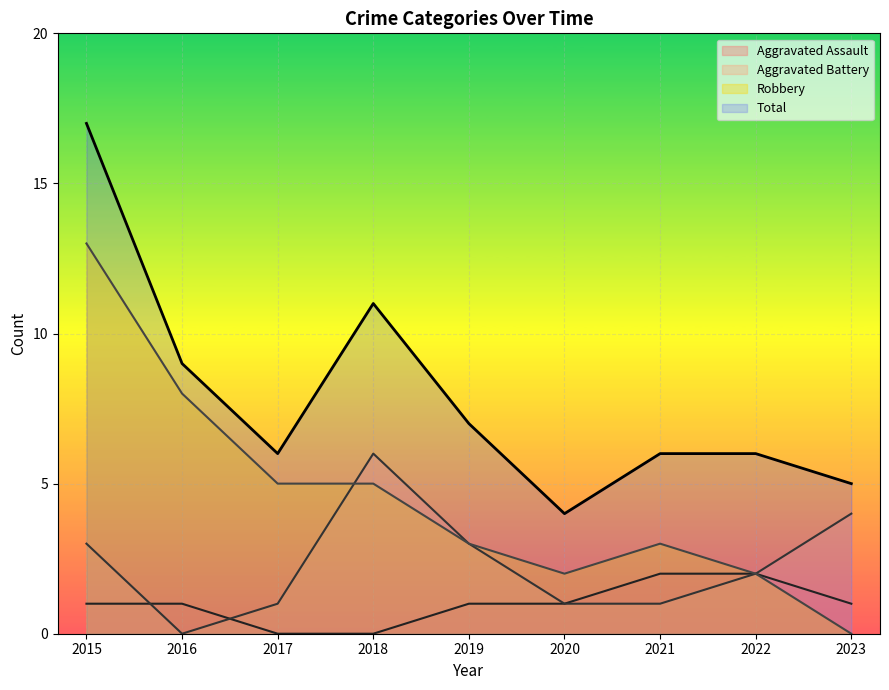

True or false: Total and Aggravated Assault cross at least once.

False